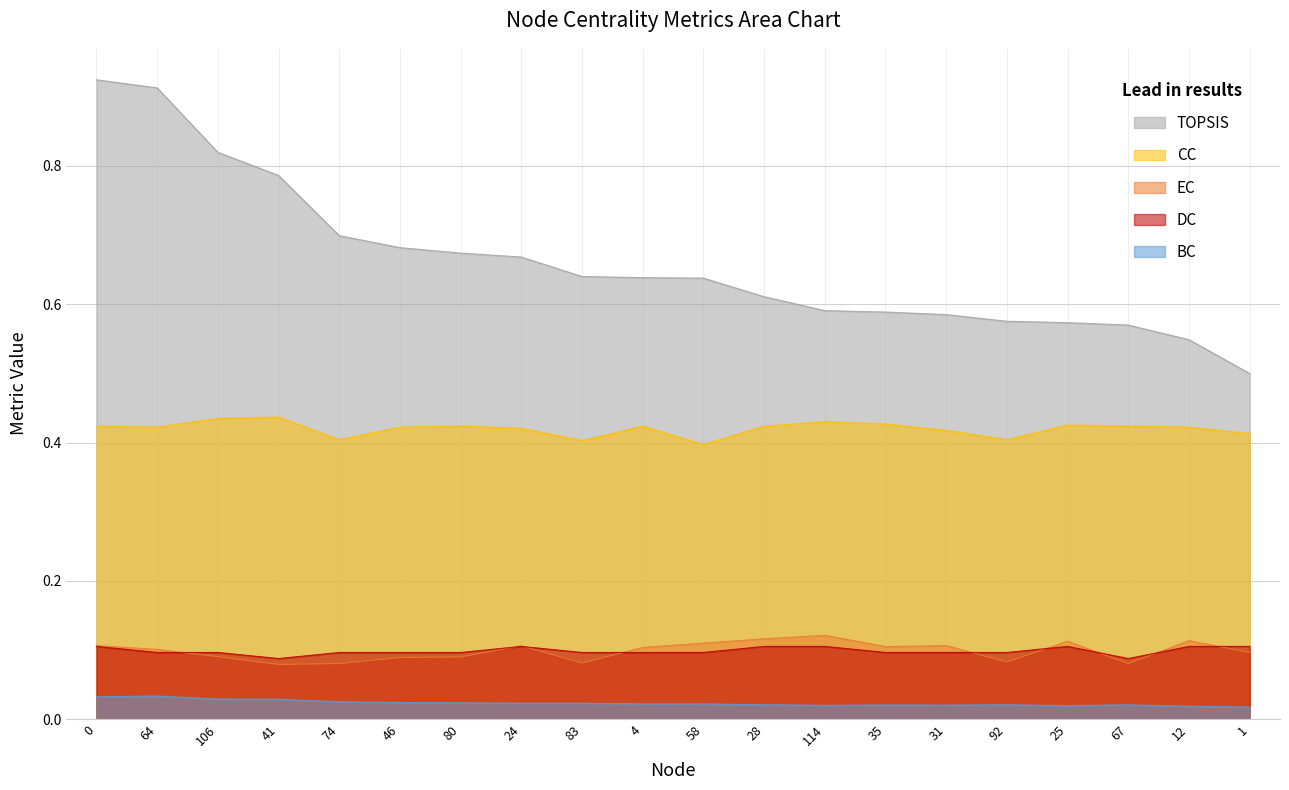

What is the spread (max minus min) of values at 12?

0.5